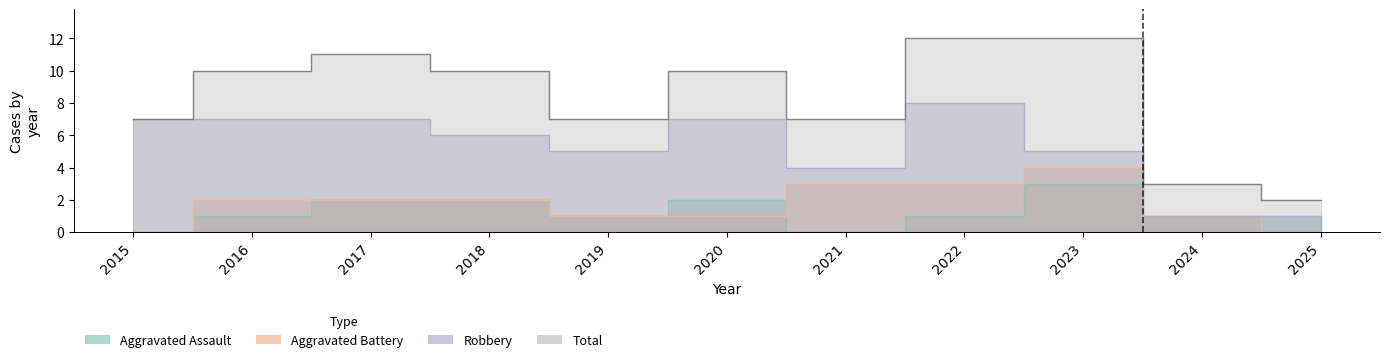

Which label corresponds to the smallest value in the chart?

2015